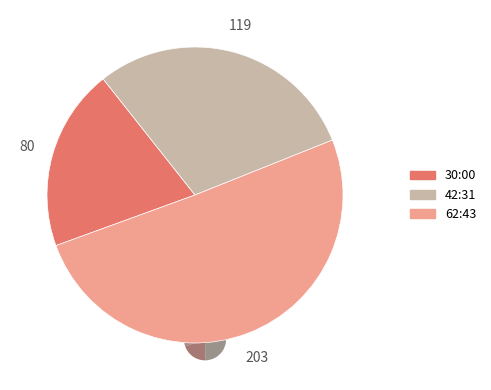

How many slices are in this pie chart?

3